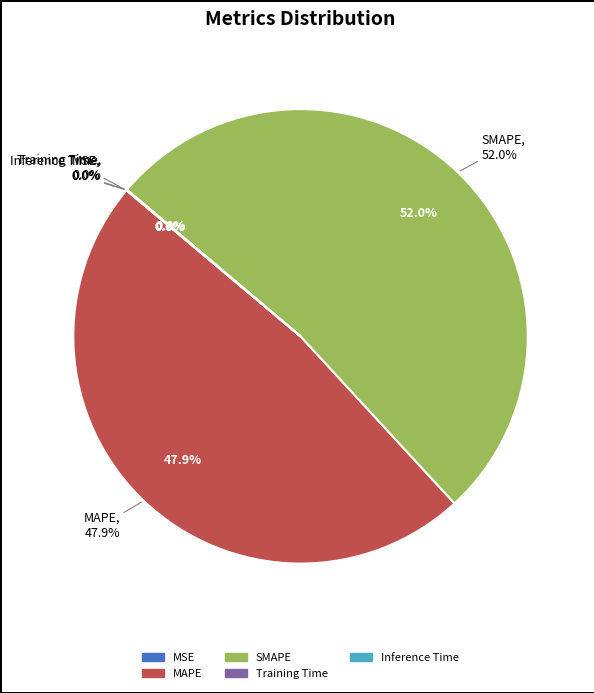

Is there any slice that represents more than half of the pie?

Yes